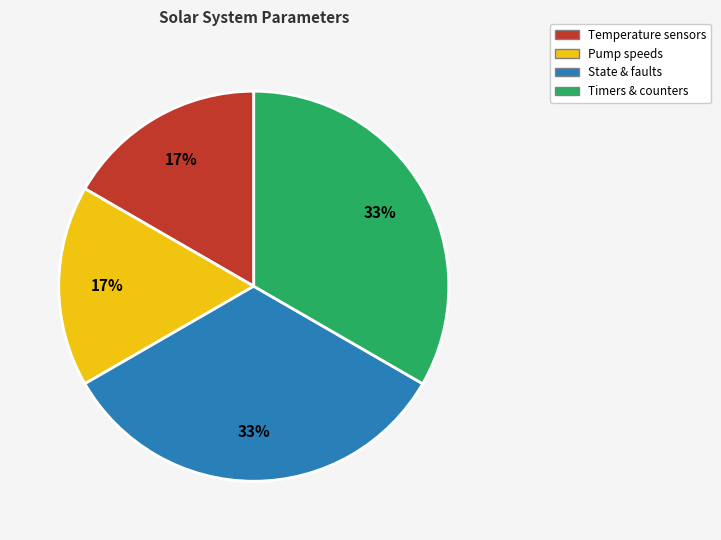

Does any single category account for the majority?

No